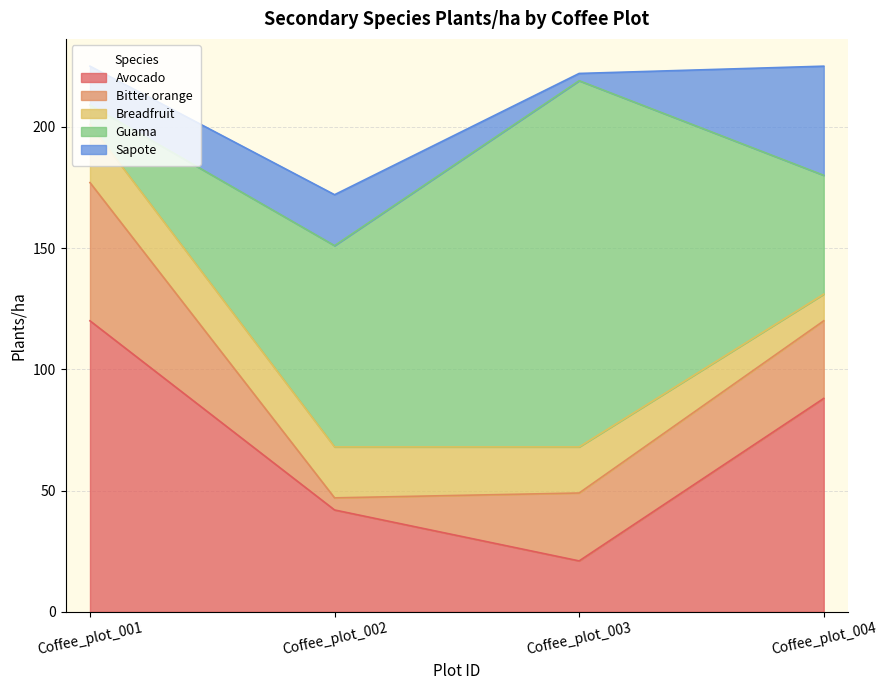

Does the chart have visible grid lines?

Yes